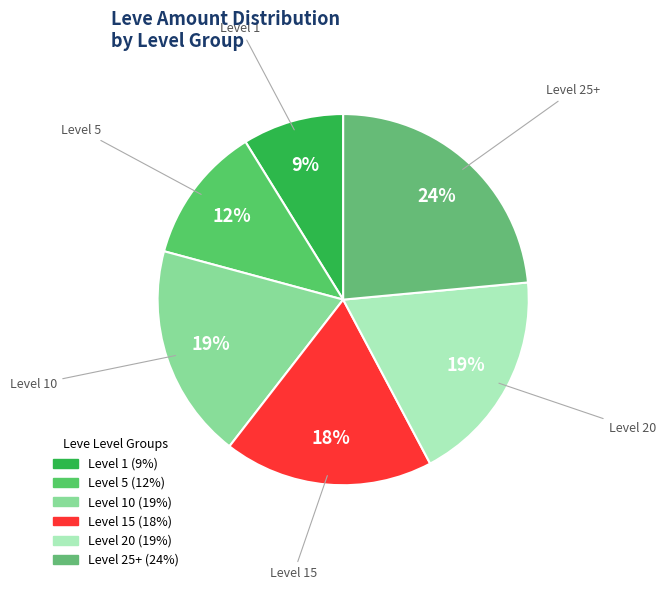

Is there any slice that represents more than half of the pie?

No